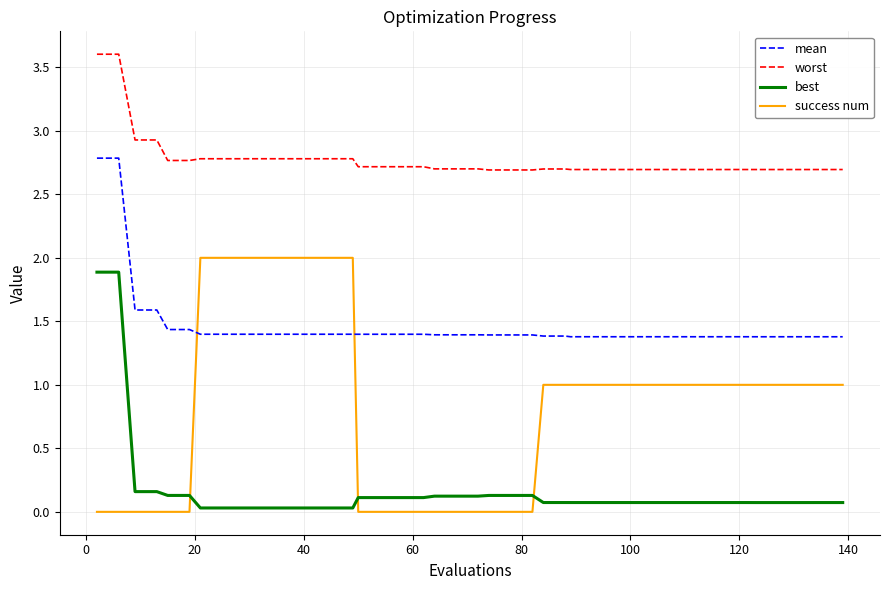

What is the difference between the maximum and minimum values in the success num series?

2.0